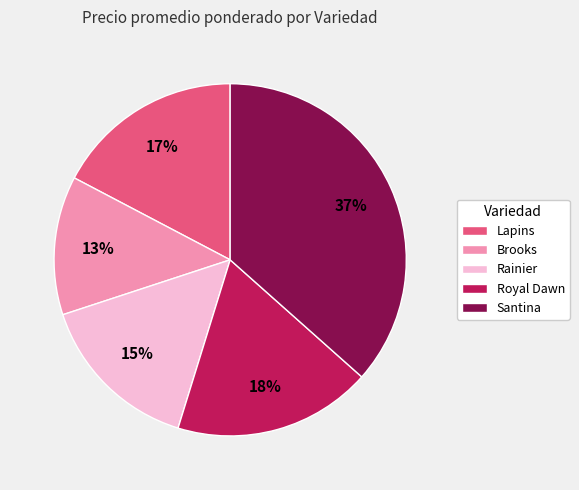

How many slices are in this pie chart?

5